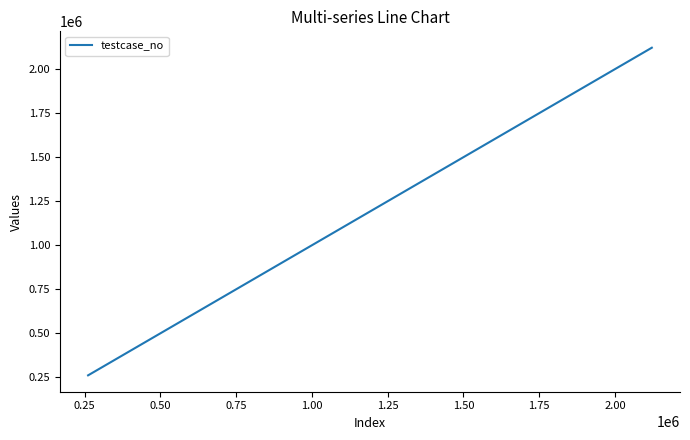

What is the maximum value shown in the chart?

2121806